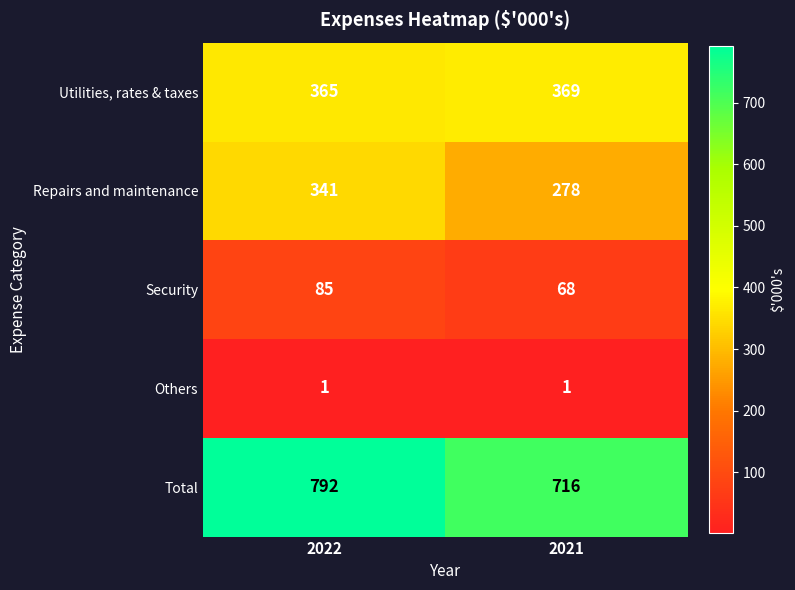

Read the Total value at 2022, to the nearest 5.

790